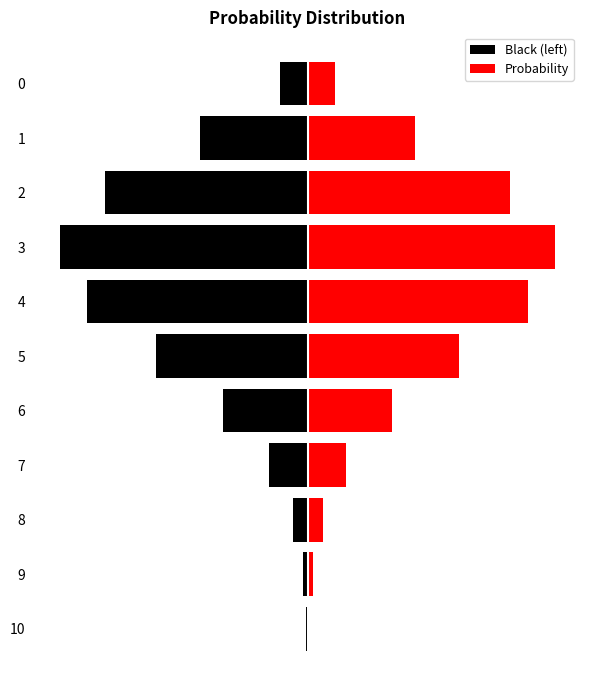

The Probability series shows 0.1 at 1. True or false?

False